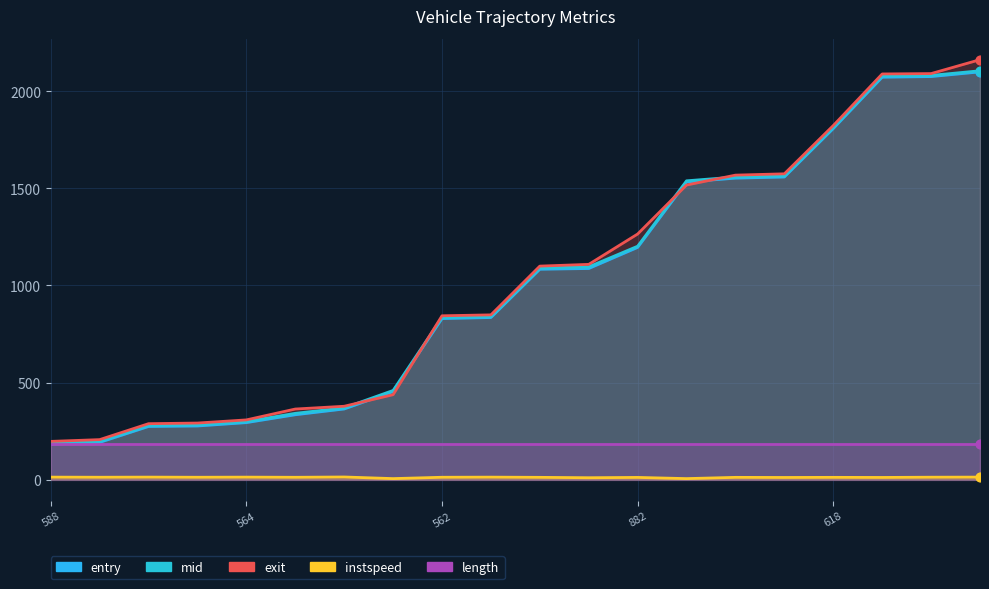

At which category is the sum across all series the highest?

2827